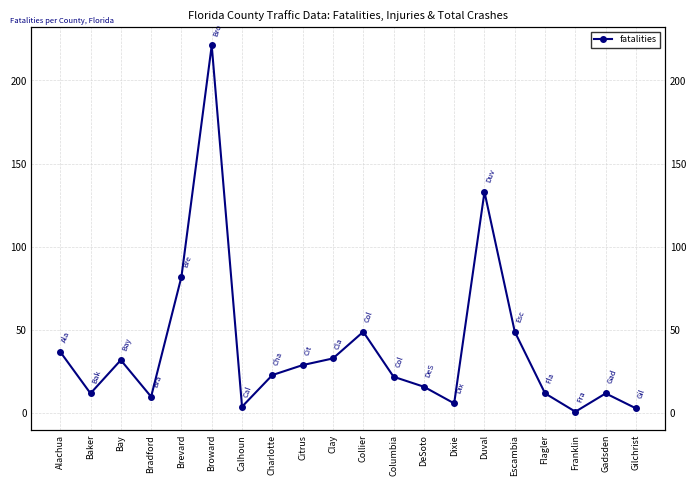

Reading right to left, what are all the values shown in this chart?

3	12	1	12	49	133	6	16	22	49	33	29	23	4	221	82	10	32	12	37